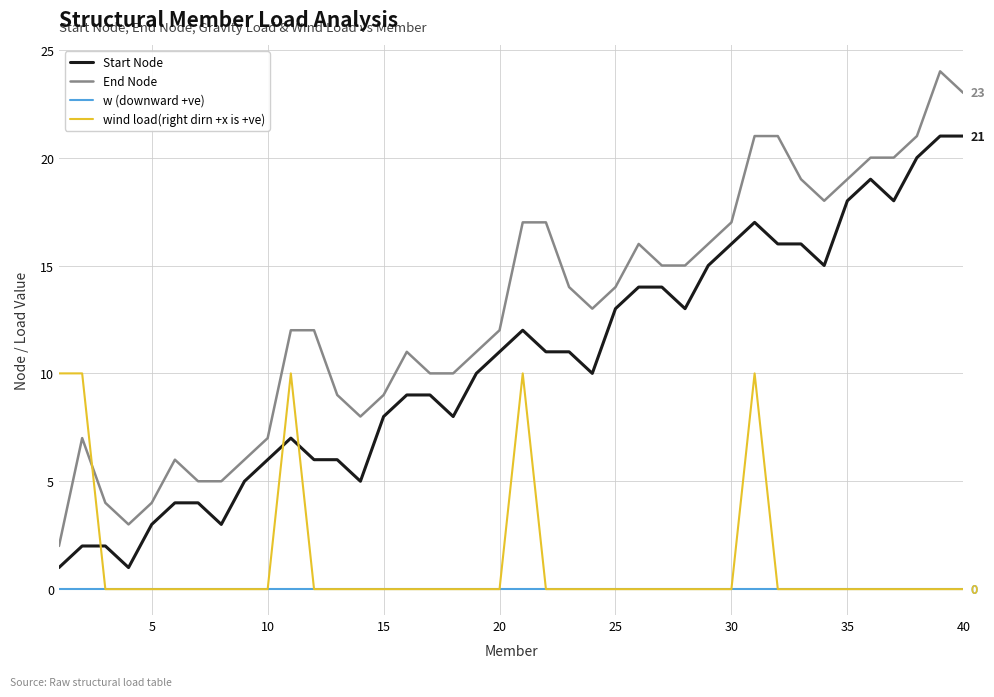

Which series has the widest spread of values?

End Node